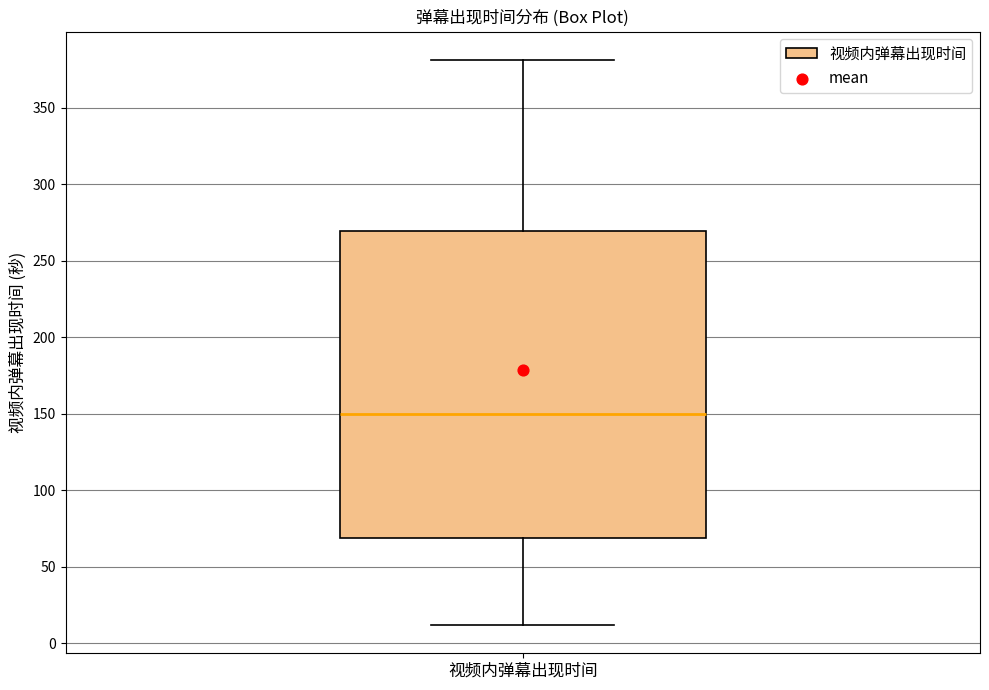

Transcribe this box plot: give where the median line is, the range the box spans, and where the two whiskers end, as read against the y-axis. The values are not printed on the chart, so give them approximately, as read against the axis.

median 150, box 70 to 270, whiskers 10 to 380